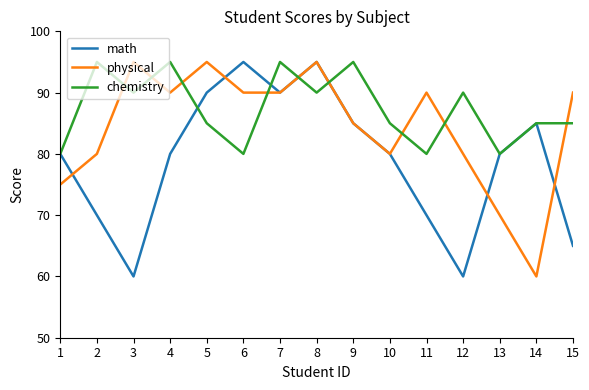

How many categories are shown in the chart?

15